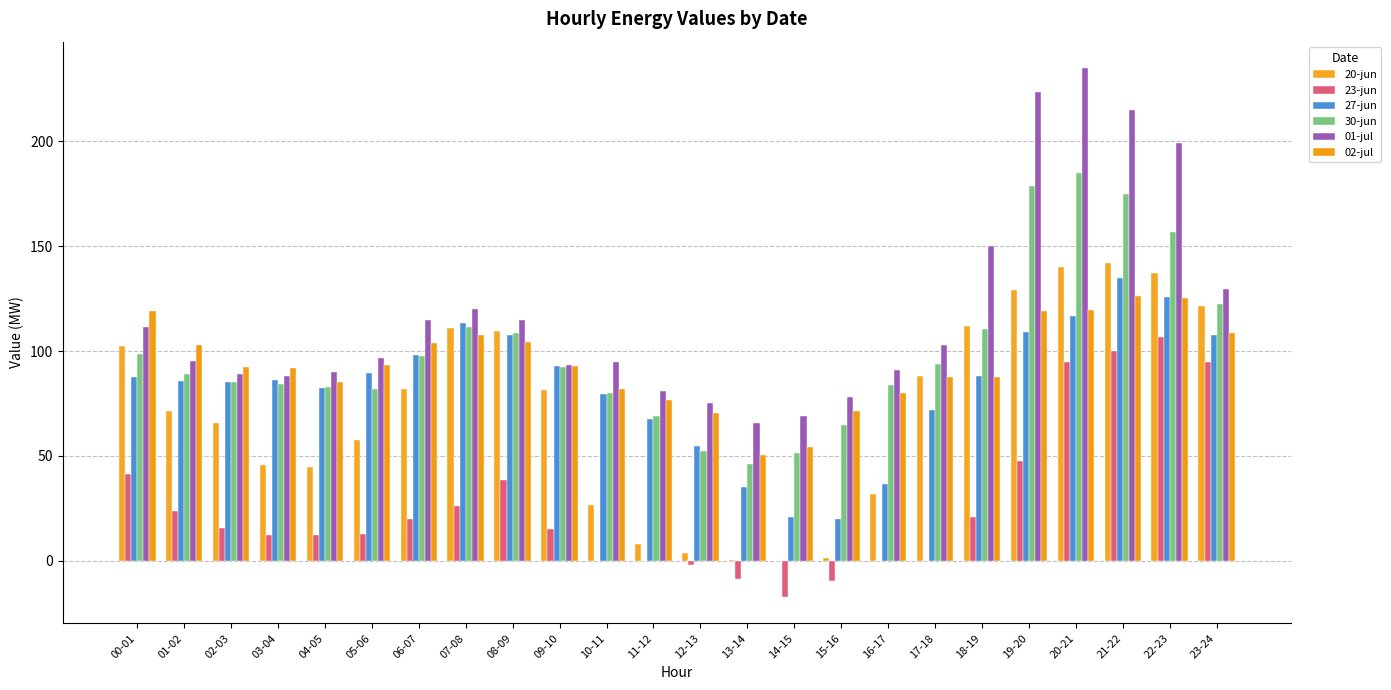

At which category is the sum across all series the highest?

21-22